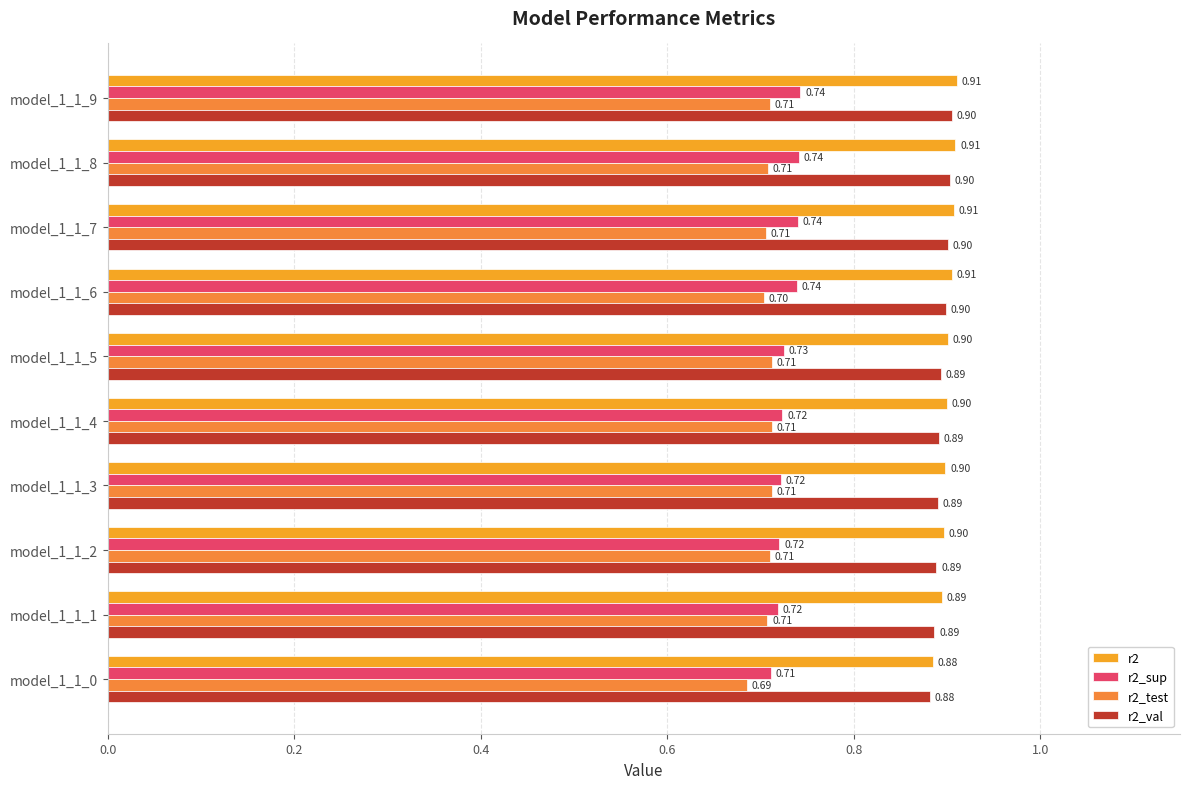

How many series are shown in this chart?

4